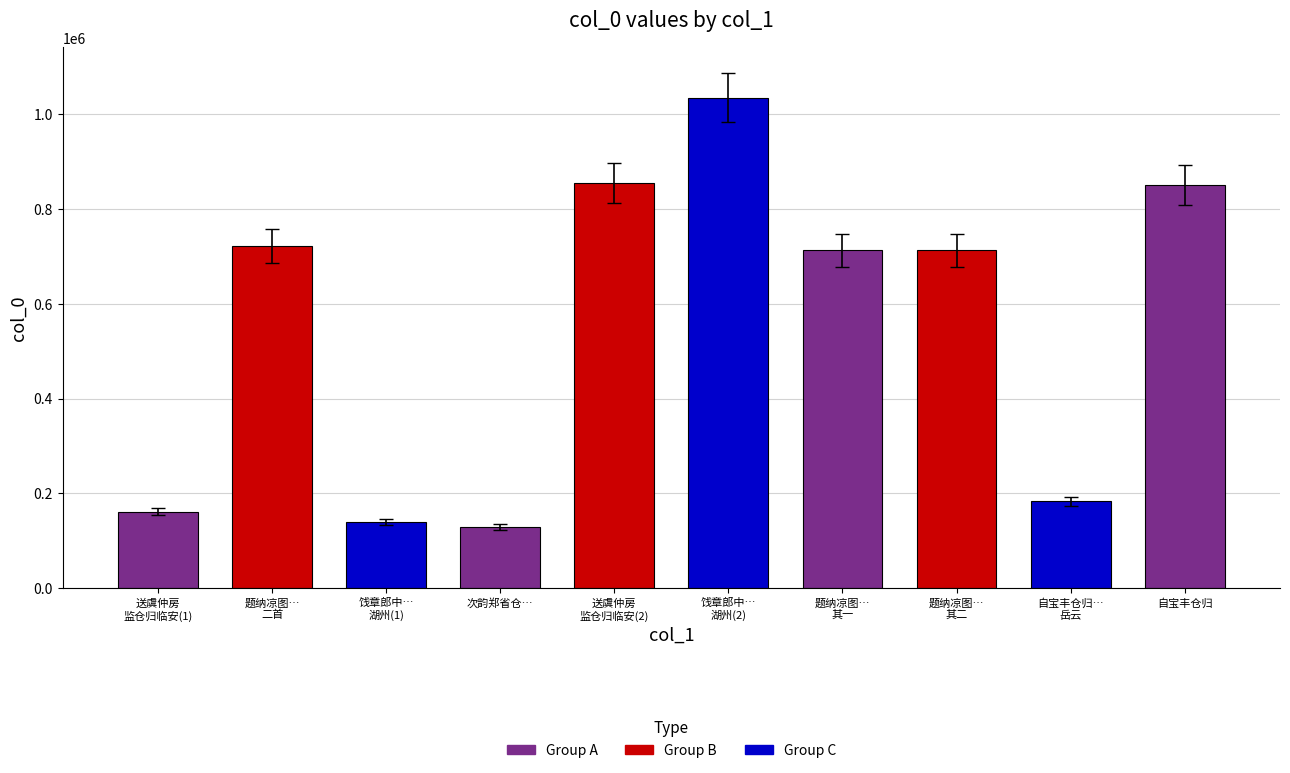

What is the label of the 1st bar from the left?

送虞仲房
监仓归临安(1)